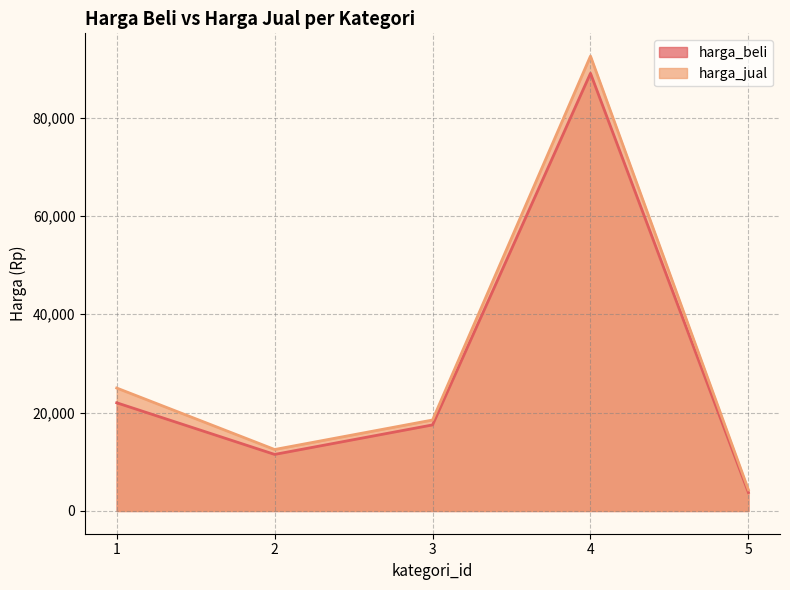

Which series changed the most between 2 and 3?

harga_beli